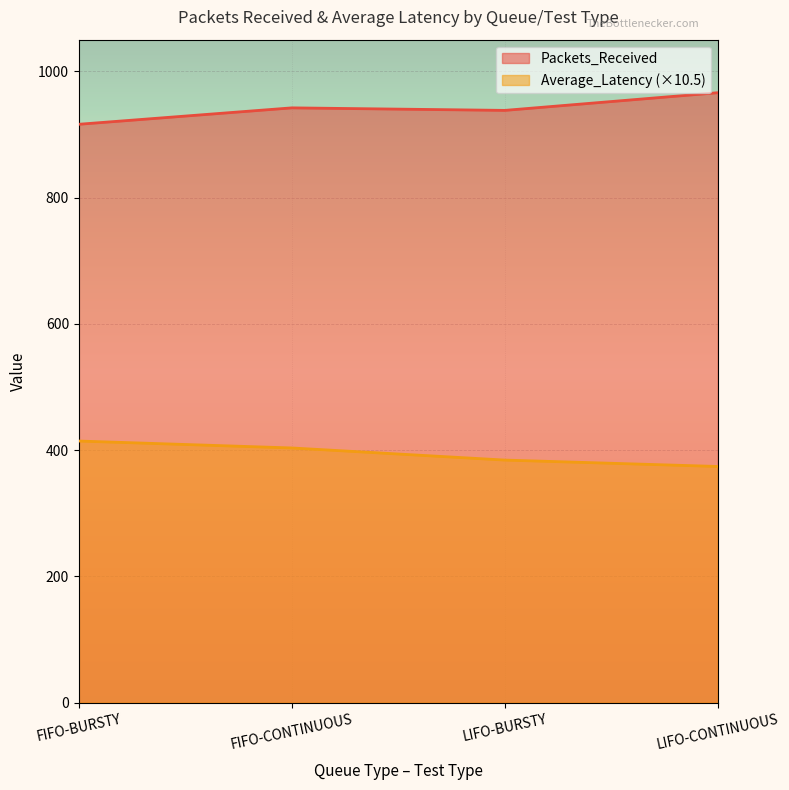

How many categories are shown in the chart?

4